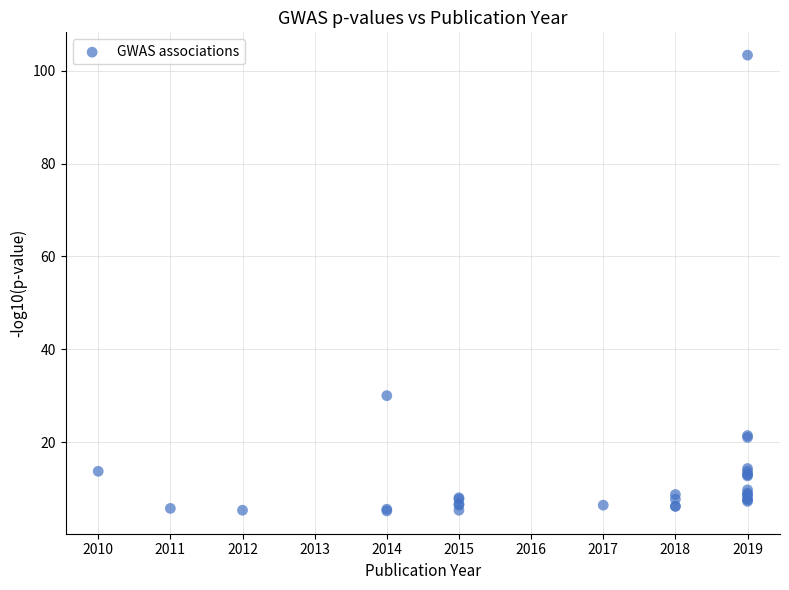

What Y value in the scatter plot is closest to 54?

30.0